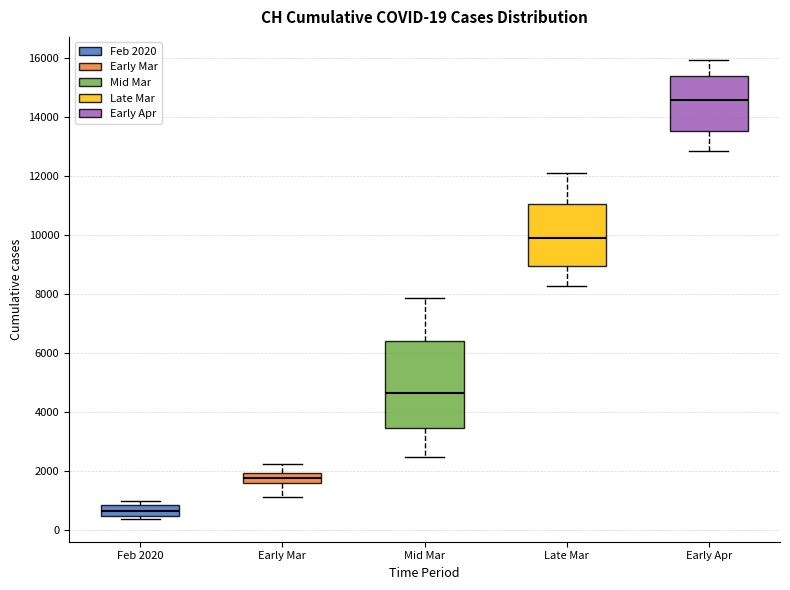

Comparing the boxes themselves (not the whiskers), which one is the tallest?

Mid Mar